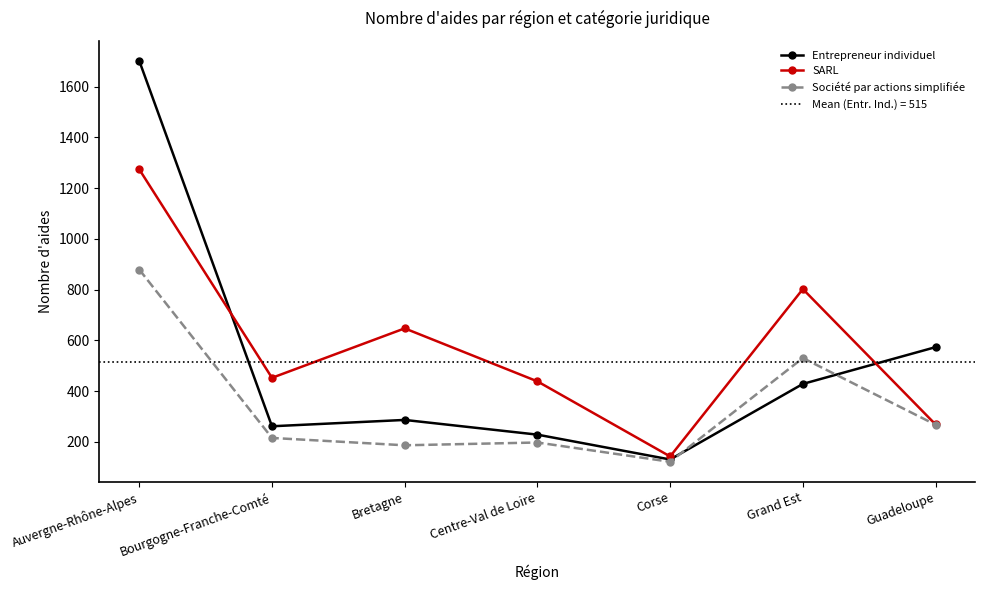

At which category does the chart reach its peak across all series?

Auvergne-Rhône-Alpes